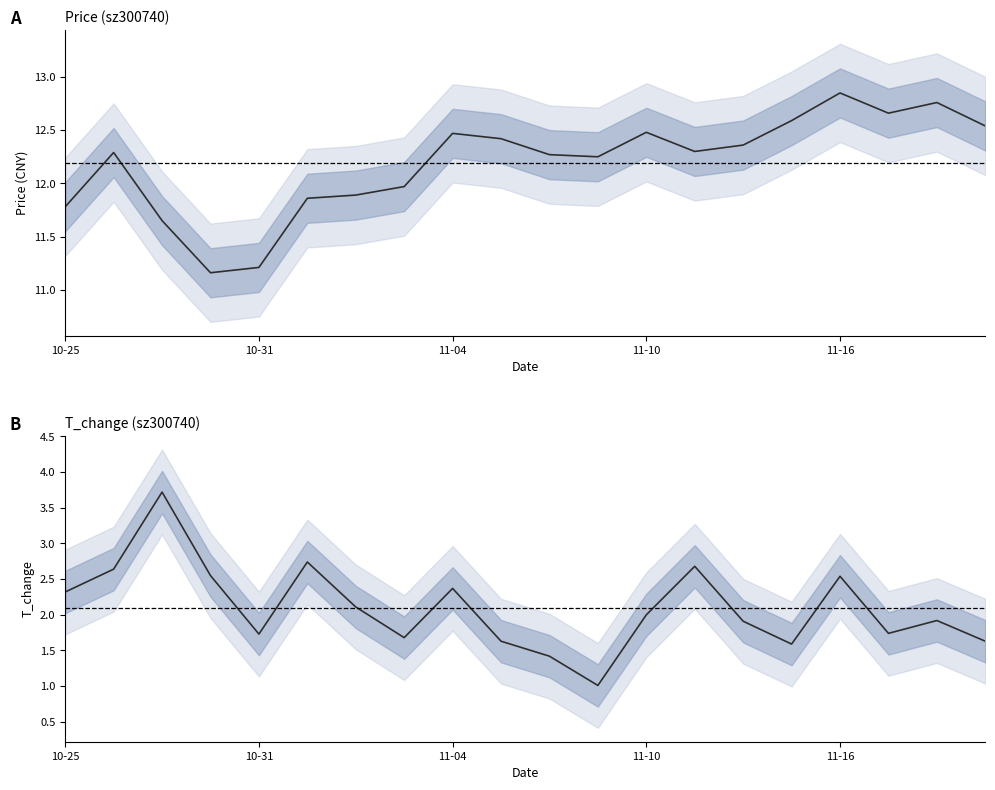

What is the difference between the maximum and minimum values in the price series?

1.7